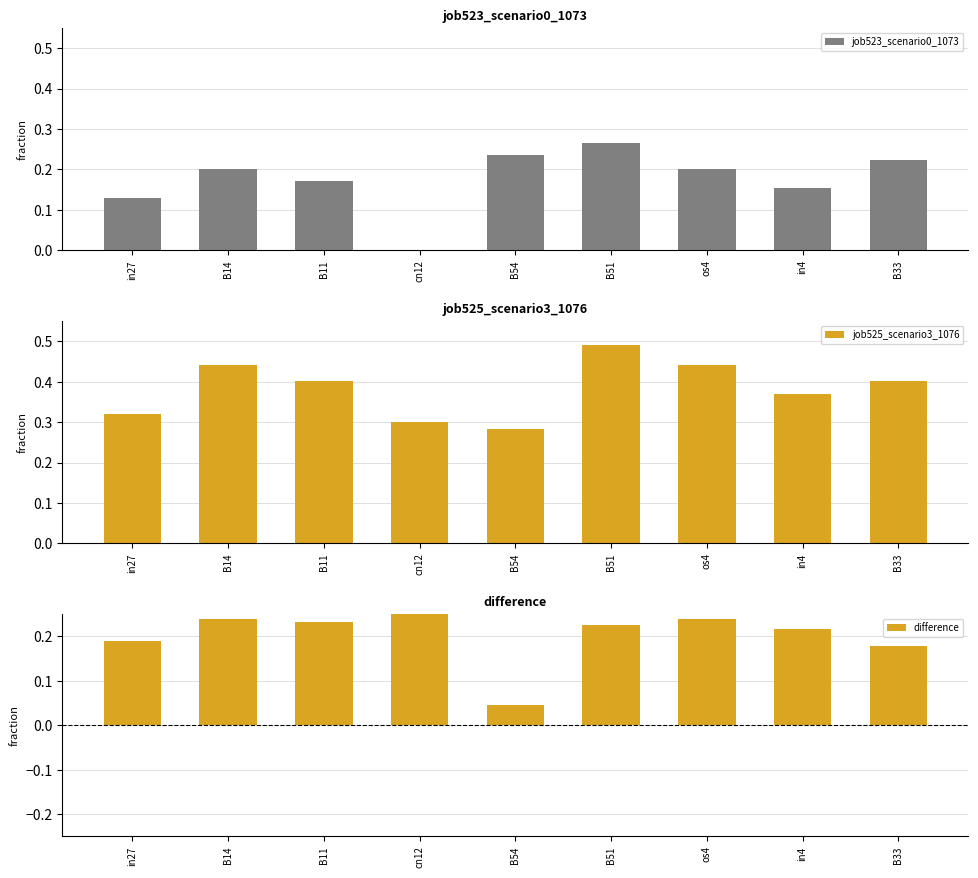

What is the value of the job525_scenario3_1076 bar at the 3rd from the left?

0.4